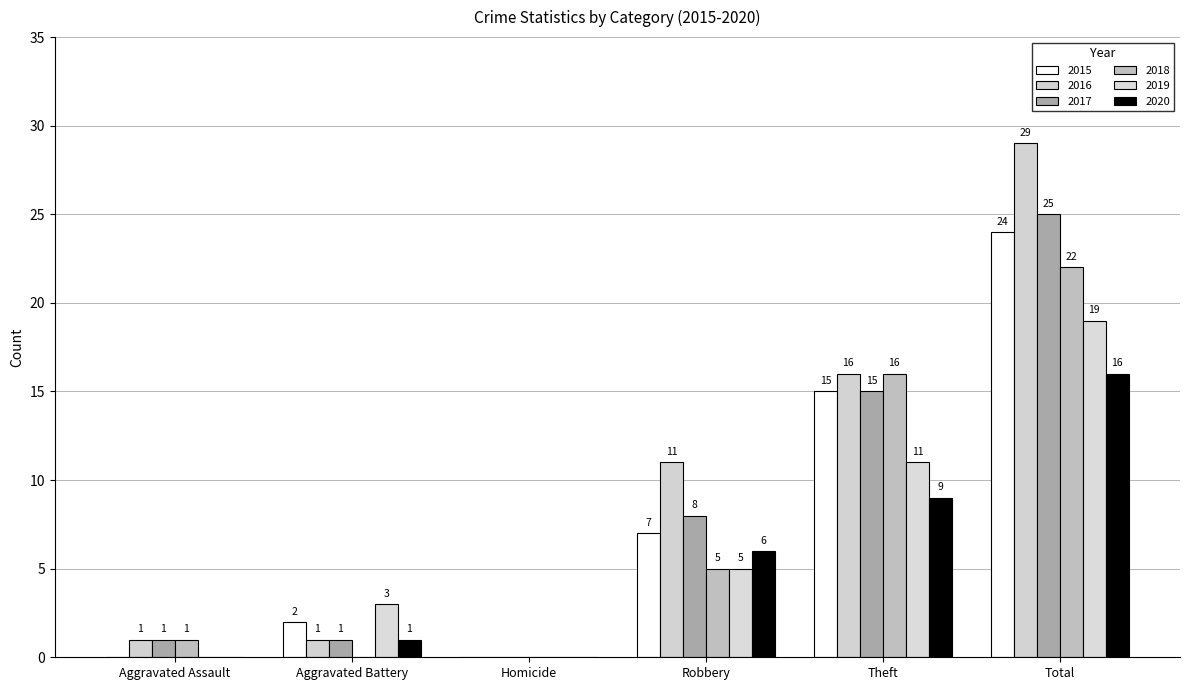

How many groups of bars are there?

6